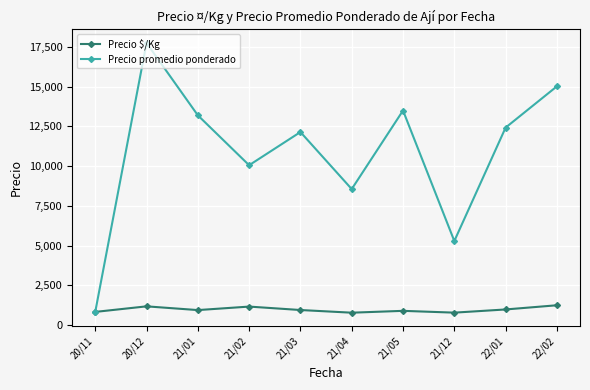

The value of Precio promedio ponderado at 21/04 is 8560.0. True or false?

True